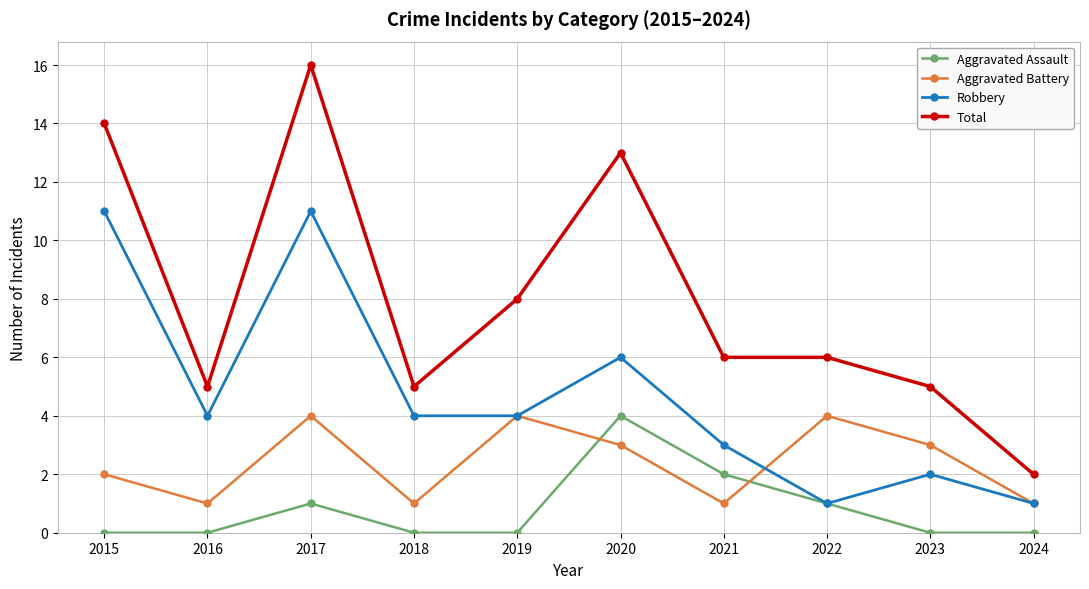

The Total series shows 3 at 2019. True or false?

False